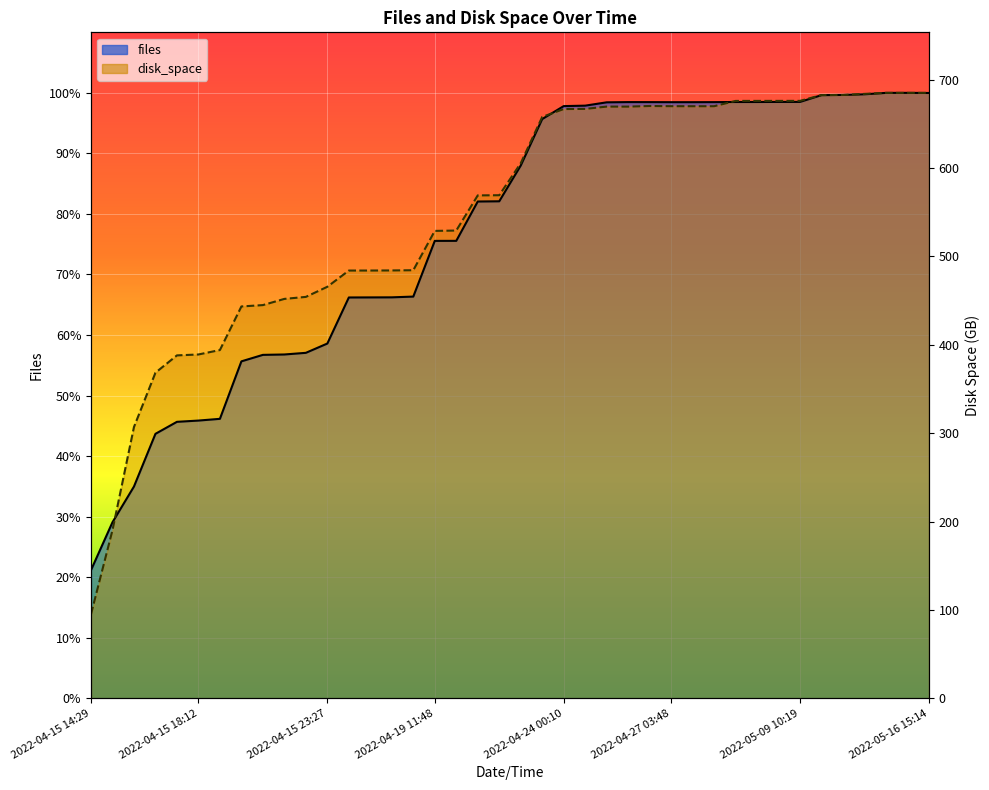

What is the label of the 25th point from the right?

2022-04-18 20:28